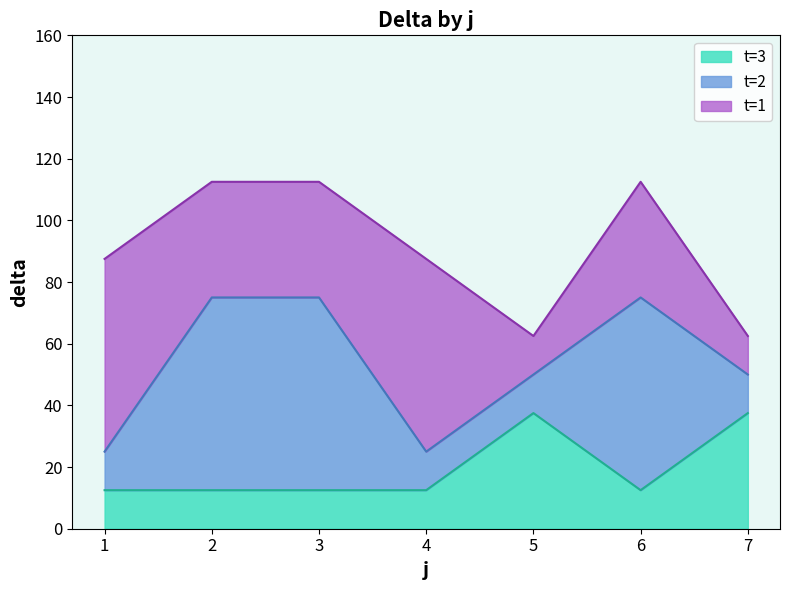

The t=3 series shows 37.5 at 7. True or false?

True